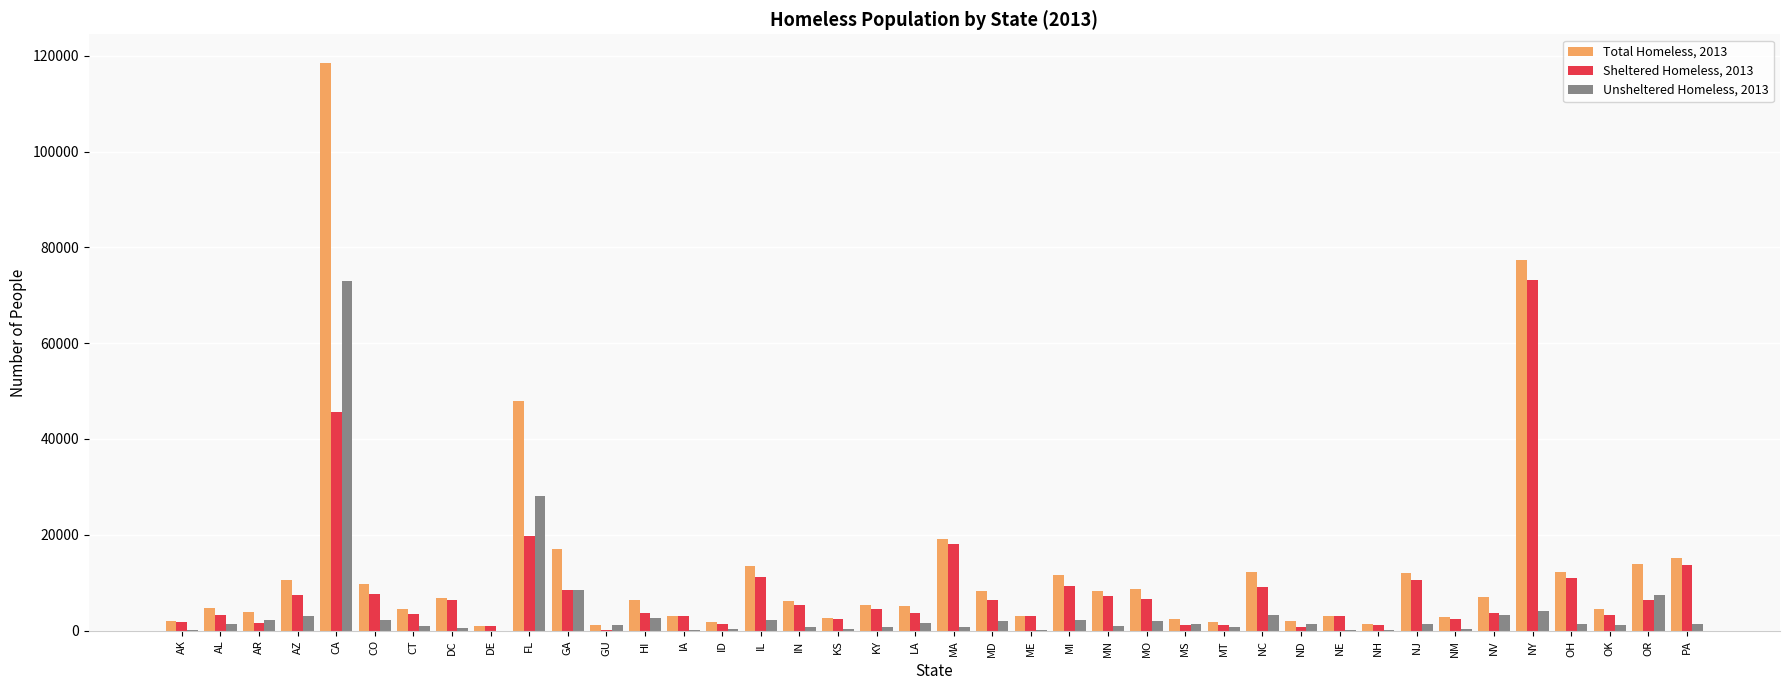

Is it true that Total Homeless, 2013 equals 16971 at GA?

True